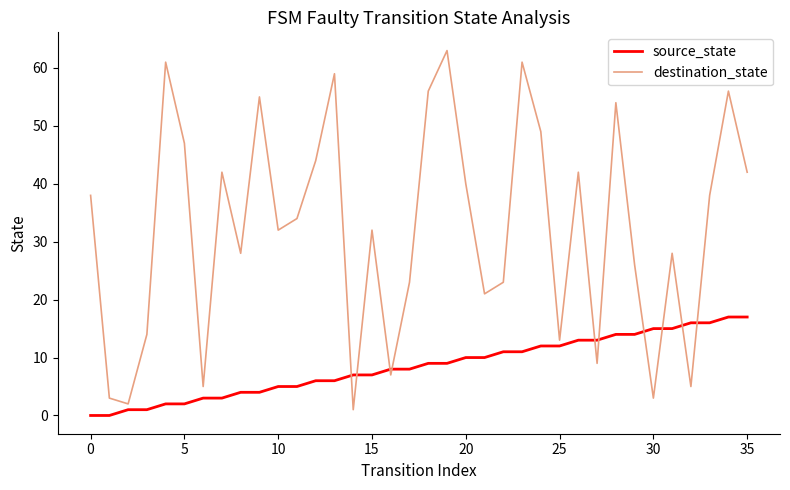

Which series has the largest total across all categories?

destination_state